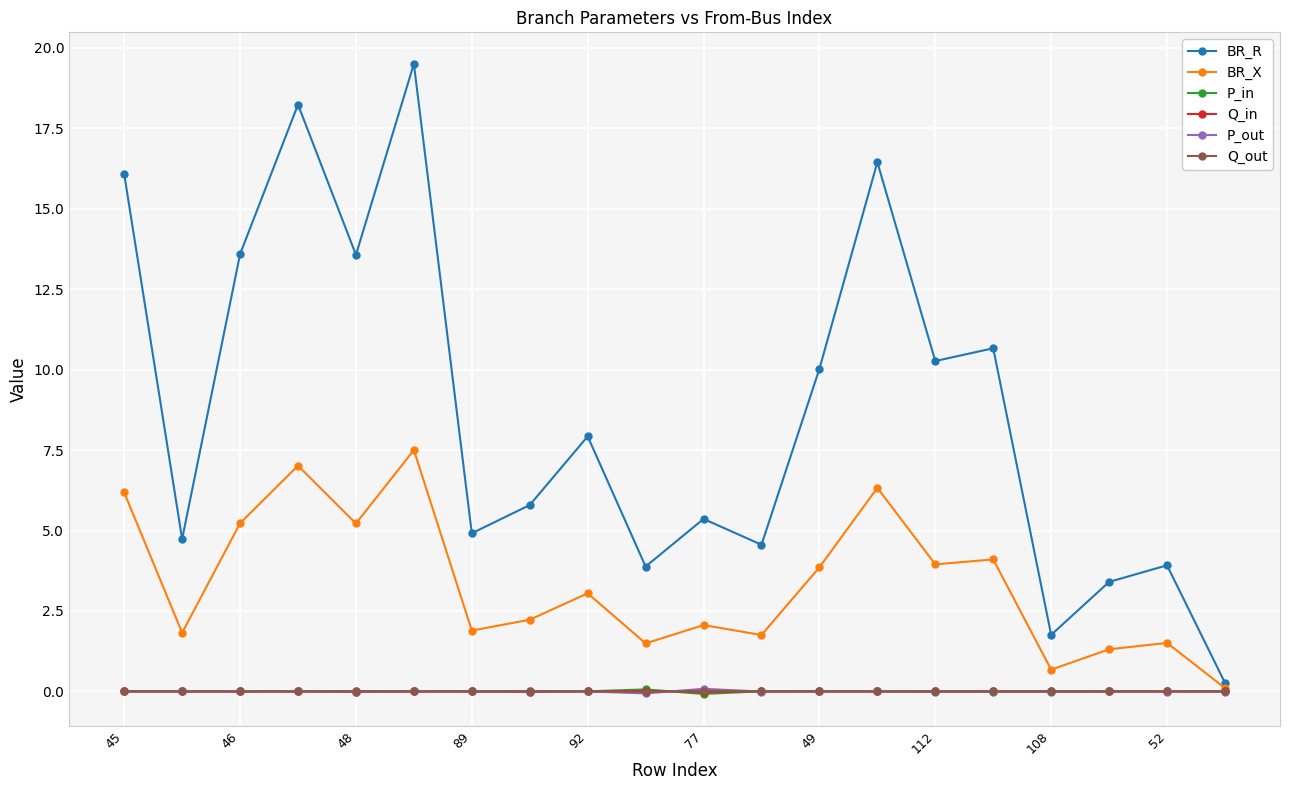

What are all the series names shown in the legend?

BR_R, BR_X, P_in, Q_in, P_out, Q_out